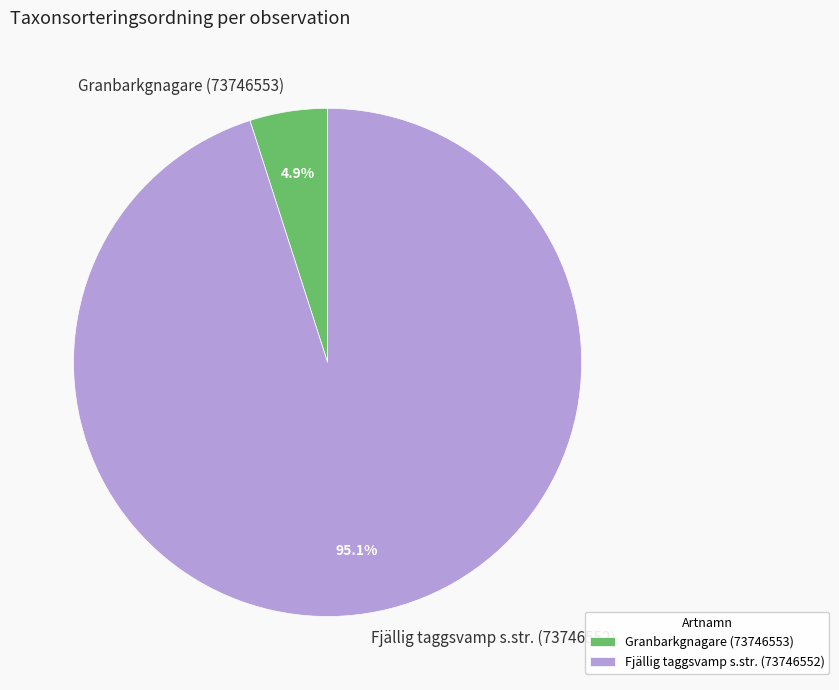

Which category has the smallest portion of the pie?

Granbarkgnagare (73746553)